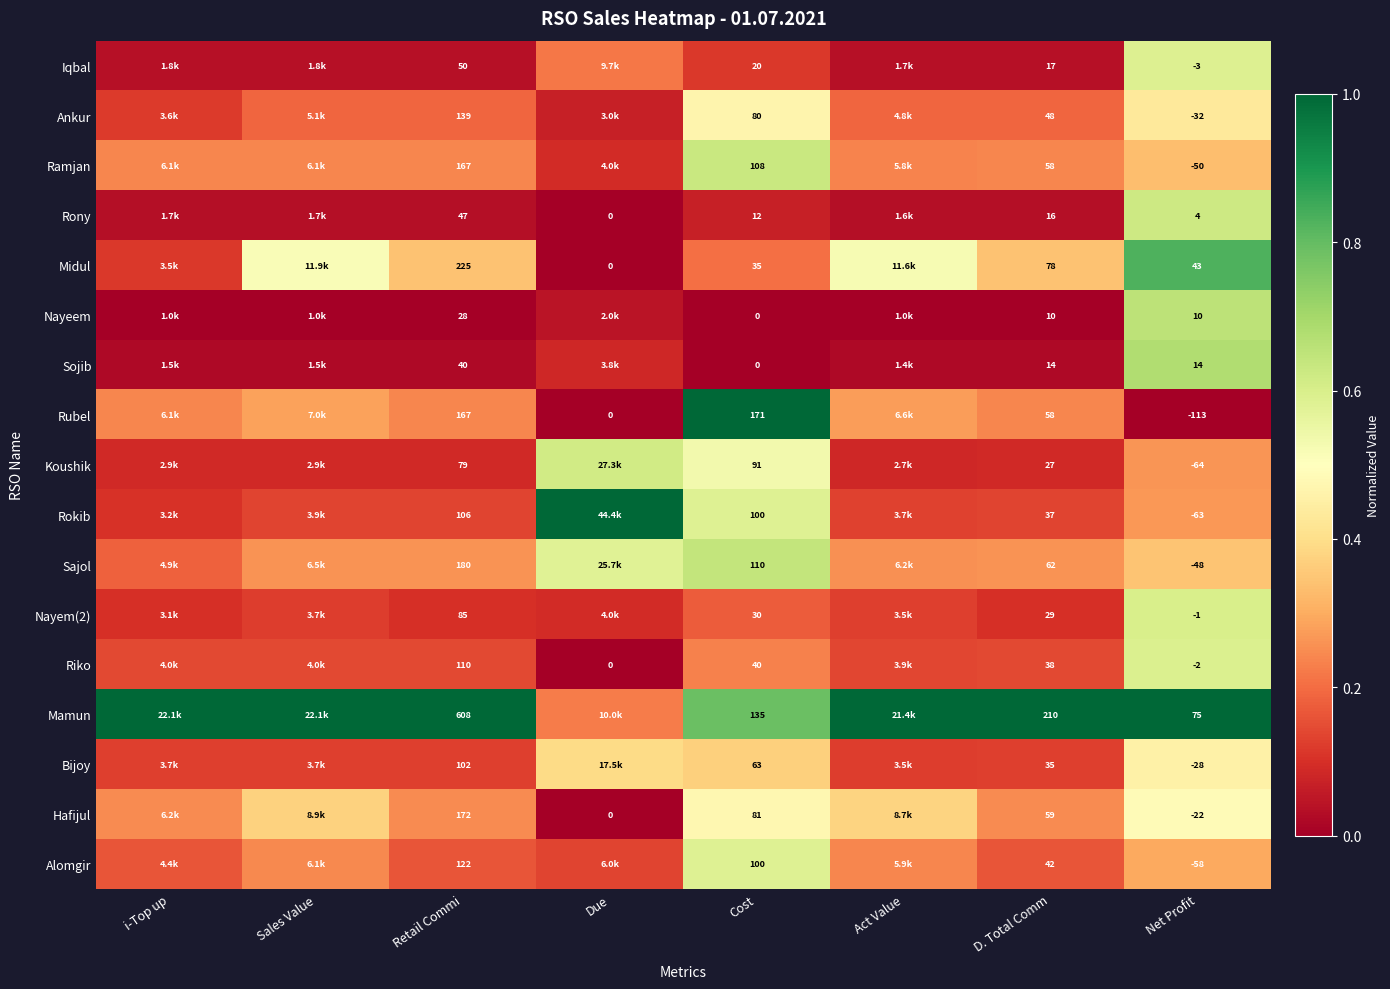

Which series changed the most between D. Total Comm and Net Profit?

Rubel